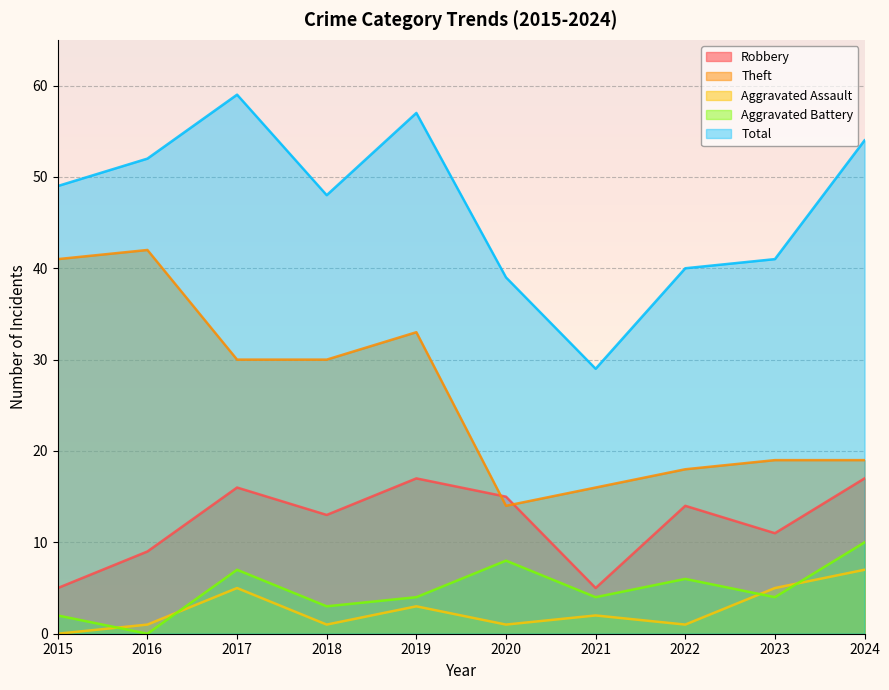

Reading left to right, transcribe all the data shown in this chart.

Robbery: 2015=5	2016=9	2017=16	2018=13	2019=17	2020=15	2021=5	2022=14	2023=11	2024=17
Theft: 2015=41	2016=42	2017=30	2018=30	2019=33	2020=14	2021=16	2022=18	2023=19	2024=19
Aggravated Assault: 2015=0	2016=1	2017=5	2018=1	2019=3	2020=1	2021=2	2022=1	2023=5	2024=7
Aggravated Battery: 2015=2	2016=0	2017=7	2018=3	2019=4	2020=8	2021=4	2022=6	2023=4	2024=10
Total: 2015=49	2016=52	2017=59	2018=48	2019=57	2020=39	2021=29	2022=40	2023=41	2024=54